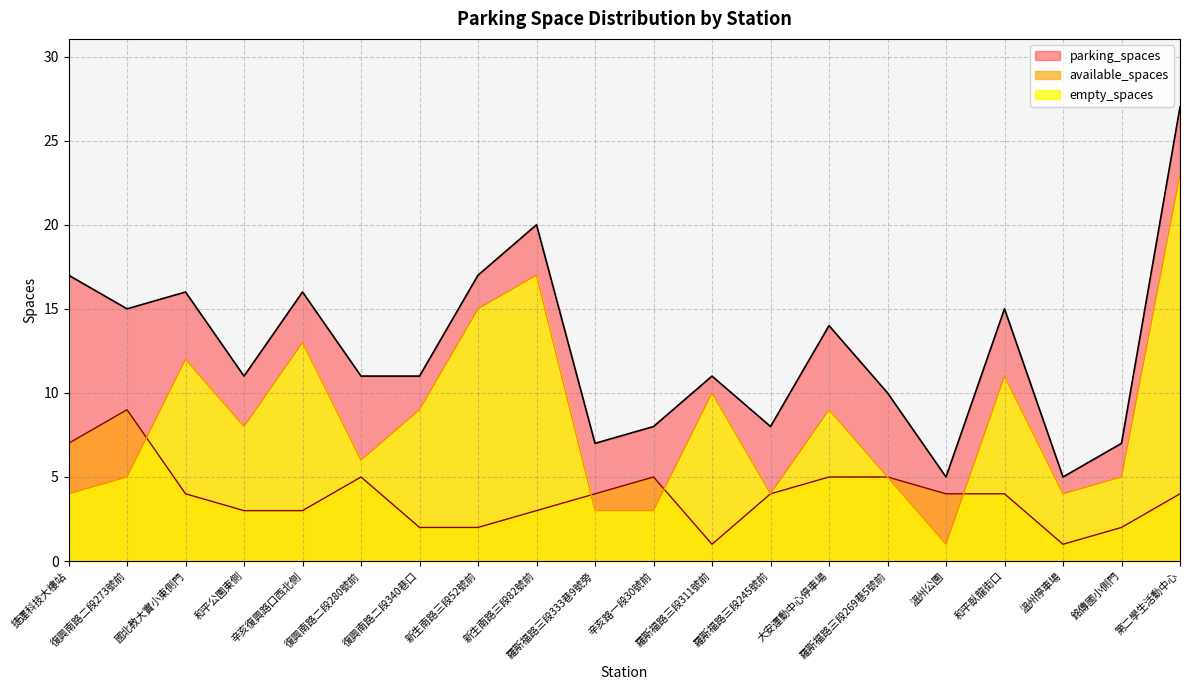

At which category does available_spaces reach its first local peak?

復興南路二段273號前